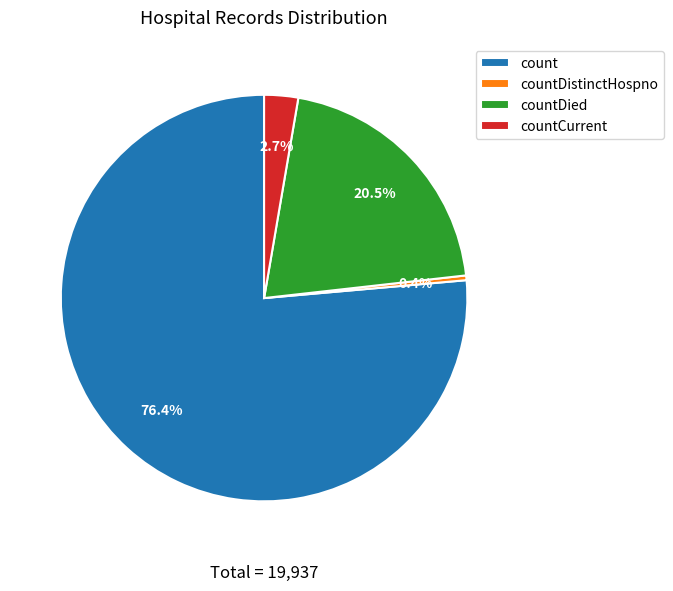

Is count the majority of the pie?

Yes